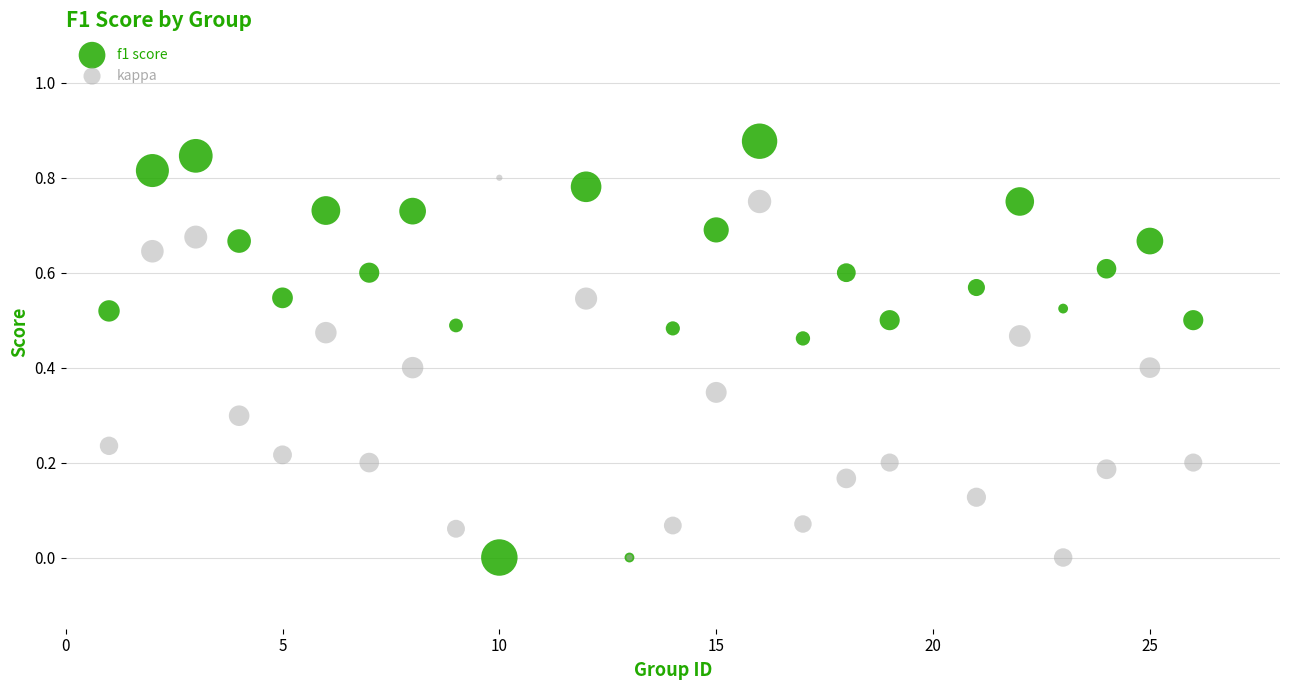

What are all the series names shown in the legend?

f1 score, kappa